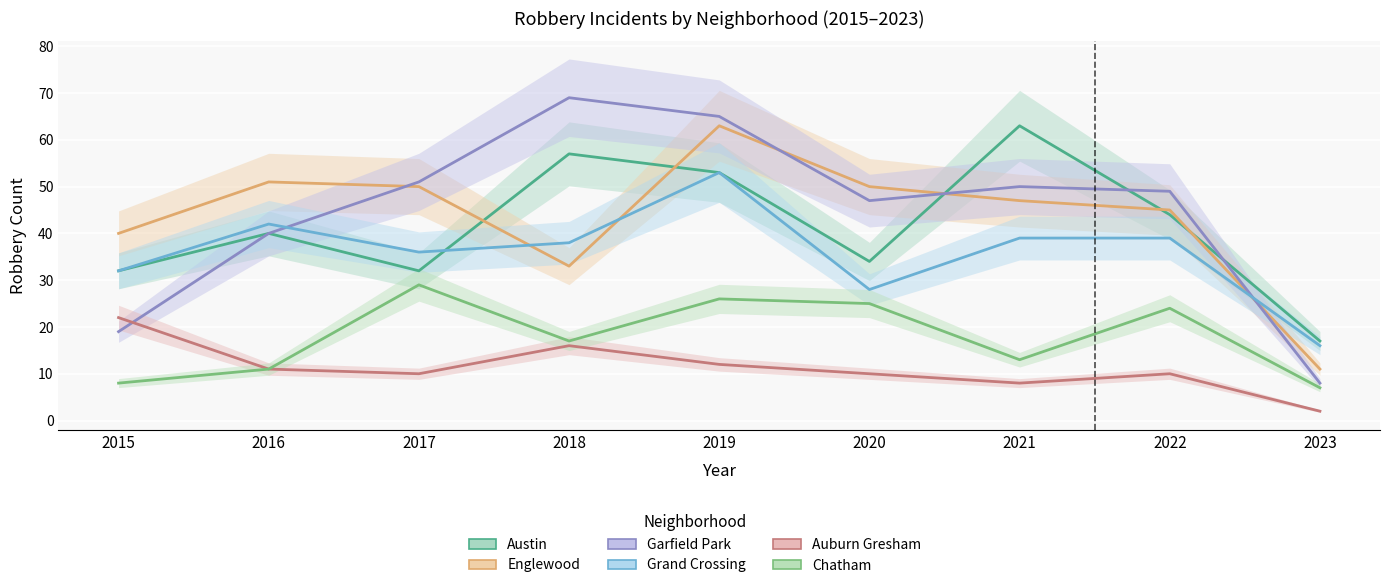

The Chatham series shows 29 at 2017. True or false?

True